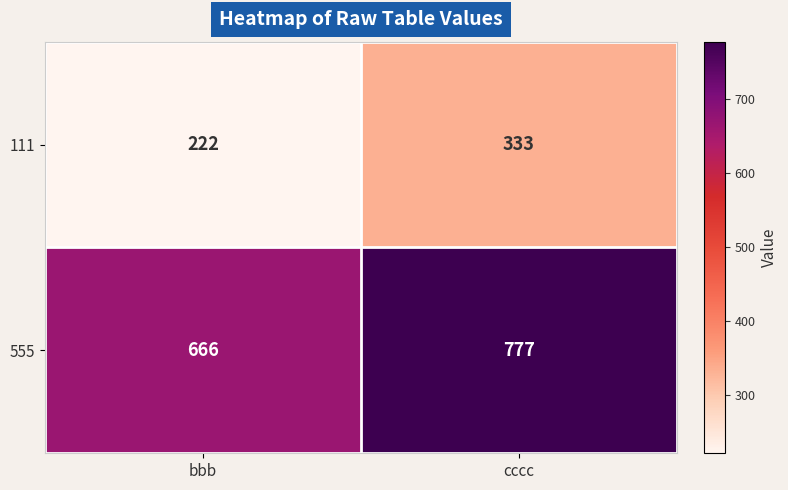

Reading left to right, transcribe all the data shown in this chart.

111: bbb=222	cccc=333
555: bbb=666	cccc=777